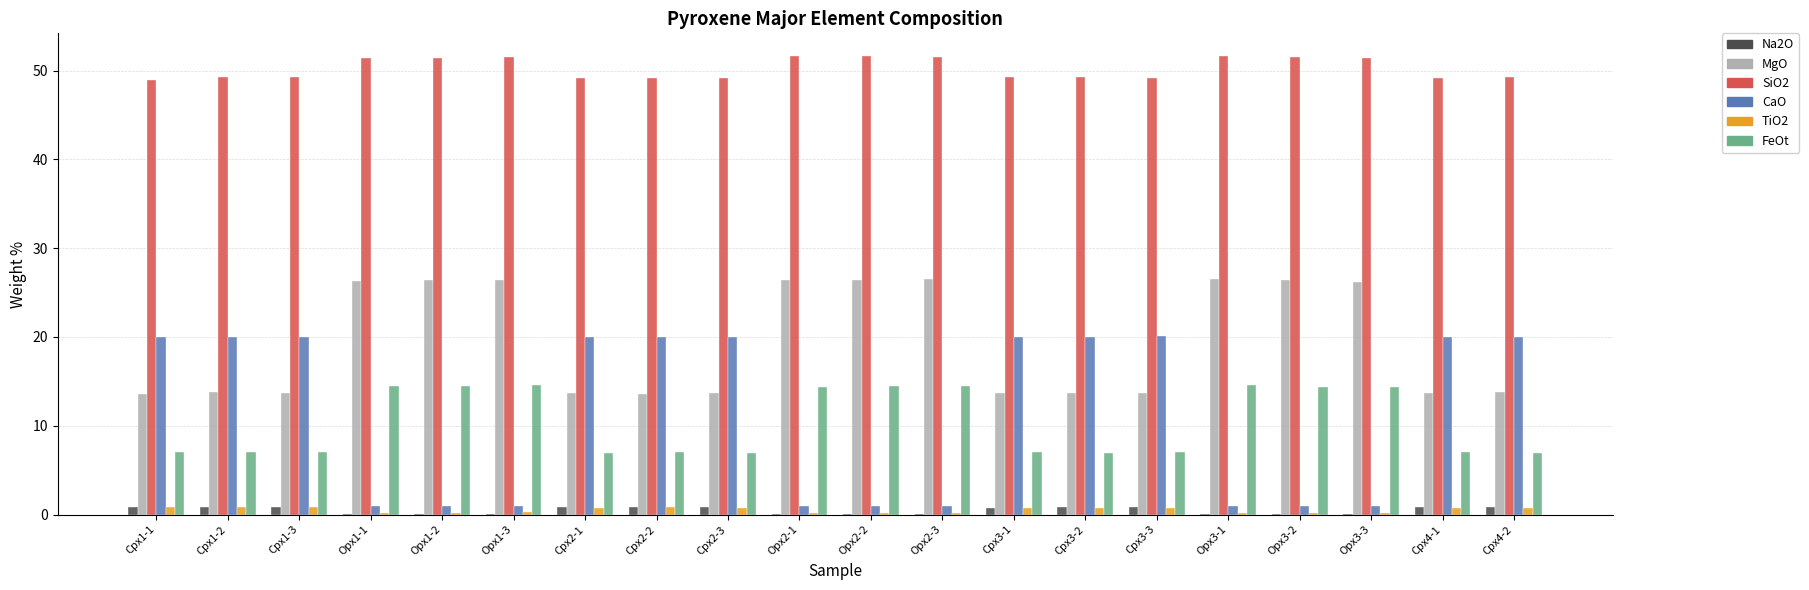

What is the total value across all series at Cpx2-1?

91.4